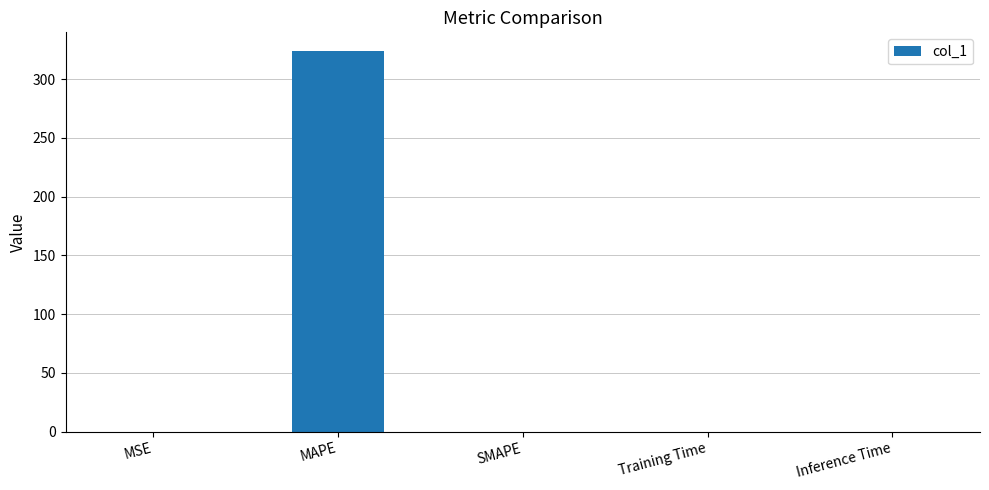

The value at MSE is 0.0. True or false?

True